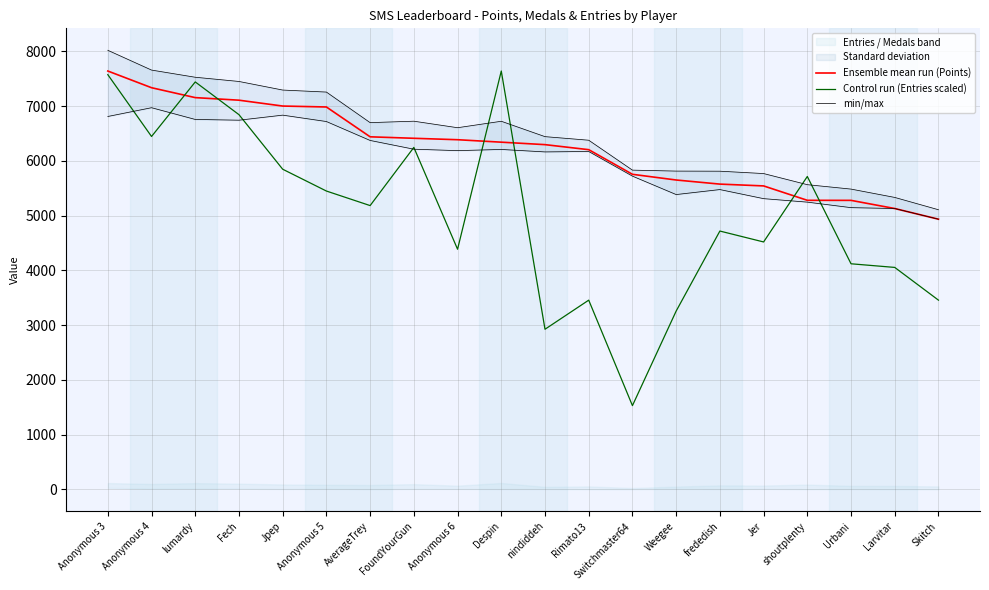

At which category does min/max reach its first local valley?

AverageTrey